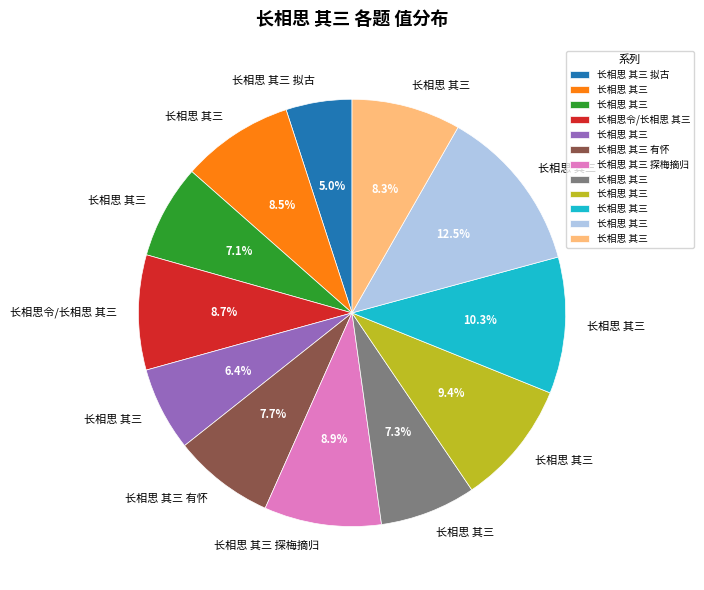

Is there a majority slice in this chart?

No